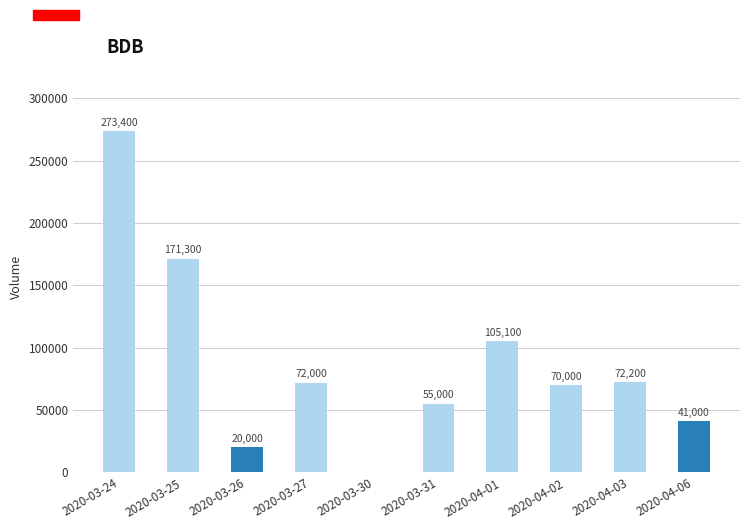

What is the change in value from 2020-03-27 to 2020-03-30?

-72000